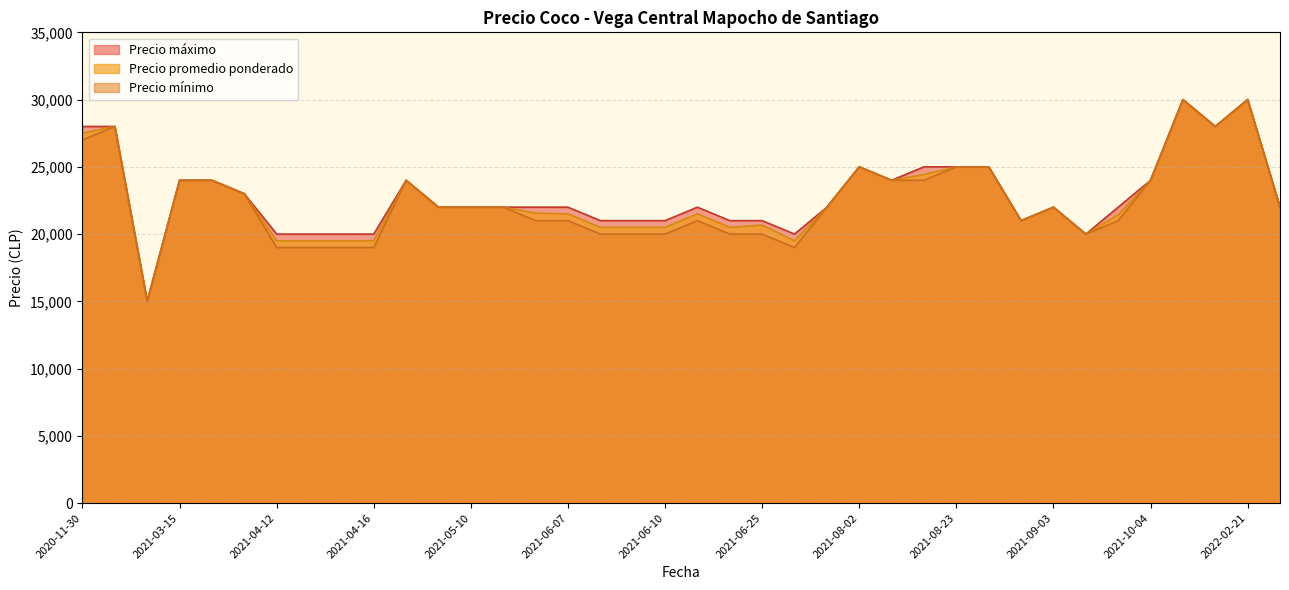

What is the value of the Precio promedio ponderado point at the 18th from the left?

20500